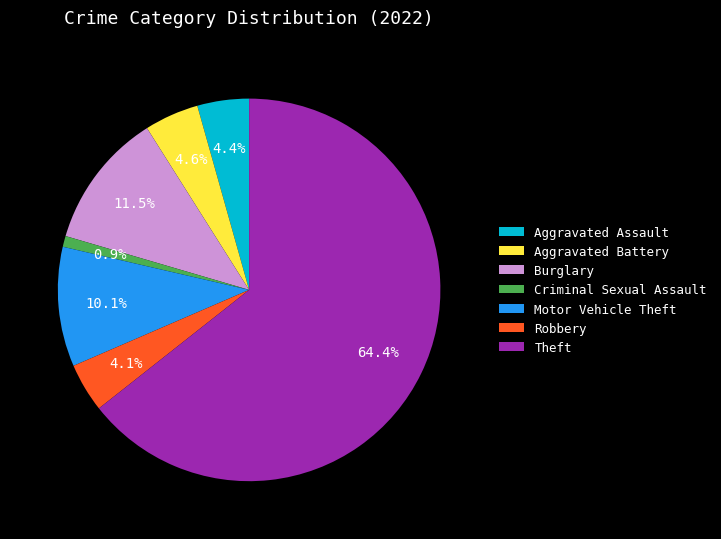

How many slices are in this pie chart?

7